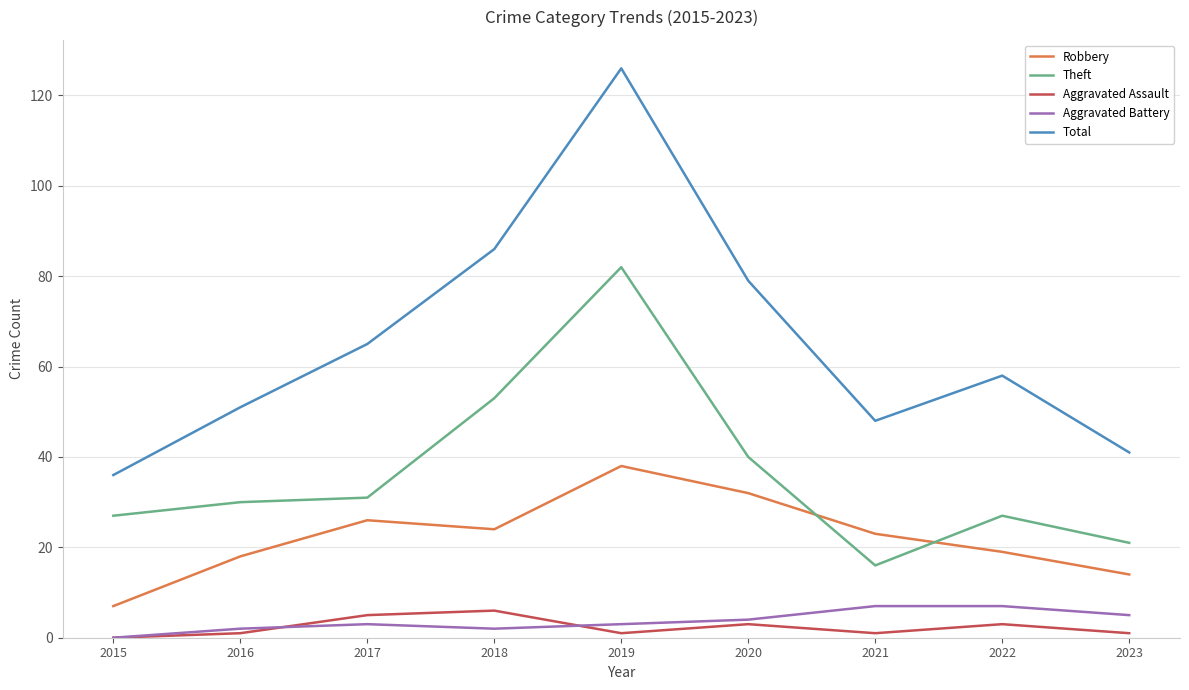

True or false: Total and Aggravated Battery cross at least once.

False